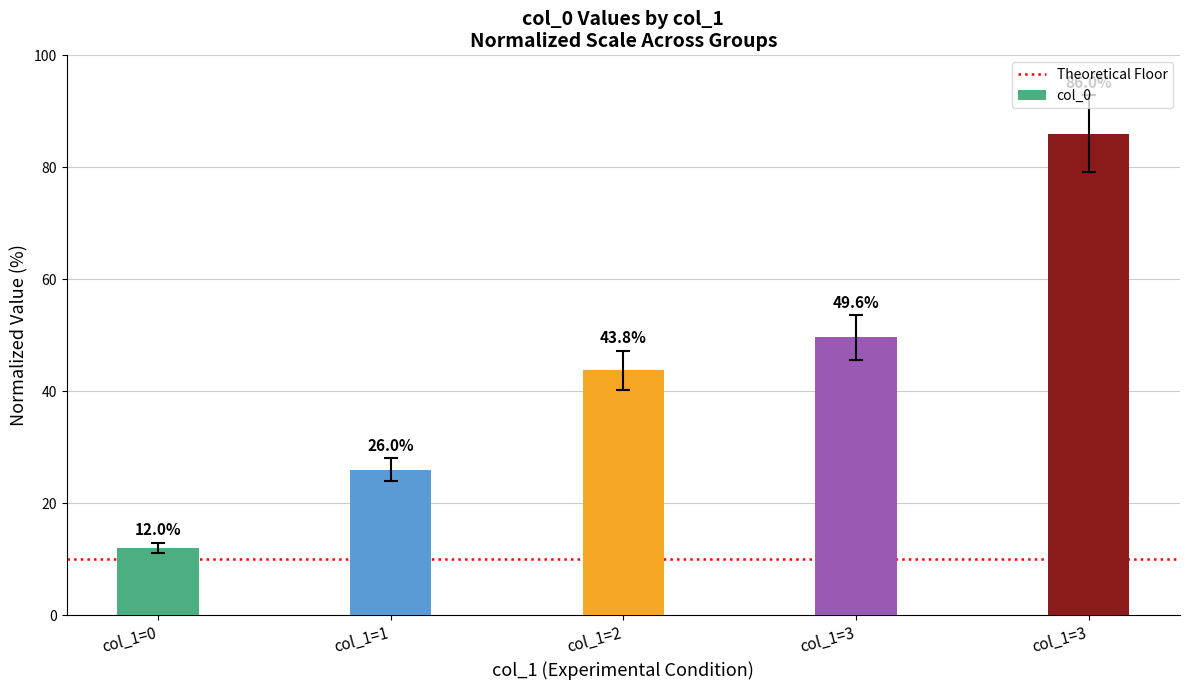

Rank the categories by value from lowest to highest.

col_1=0, col_1=1, col_1=2, col_1=3, col_1=3